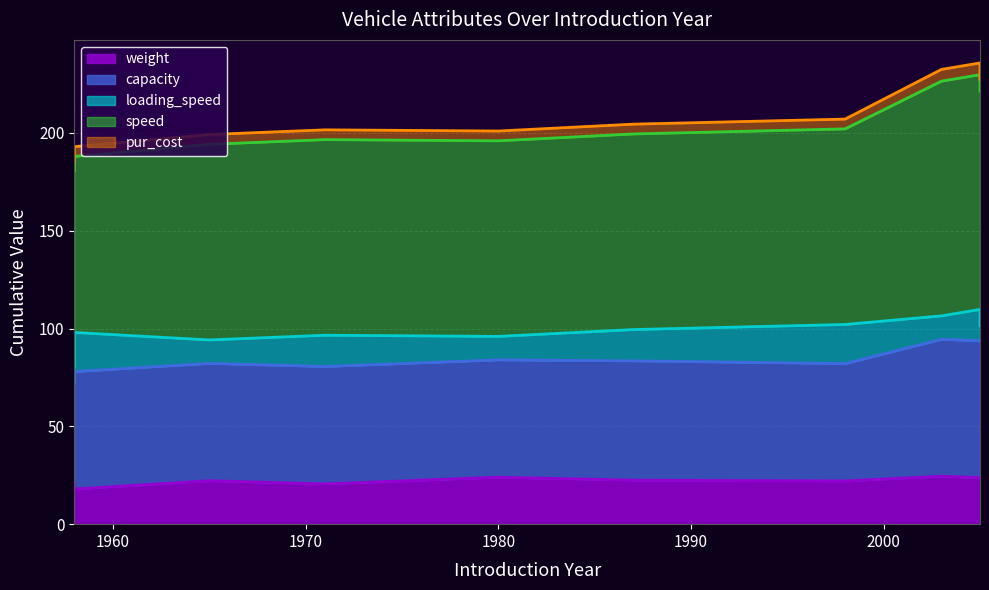

What is the average value of the weight series?

22.2